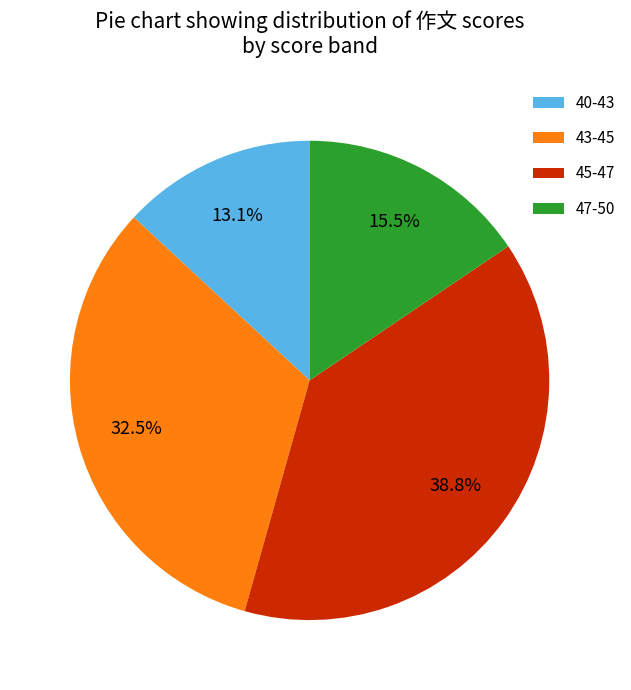

What is the smallest slice in the pie chart?

40-43